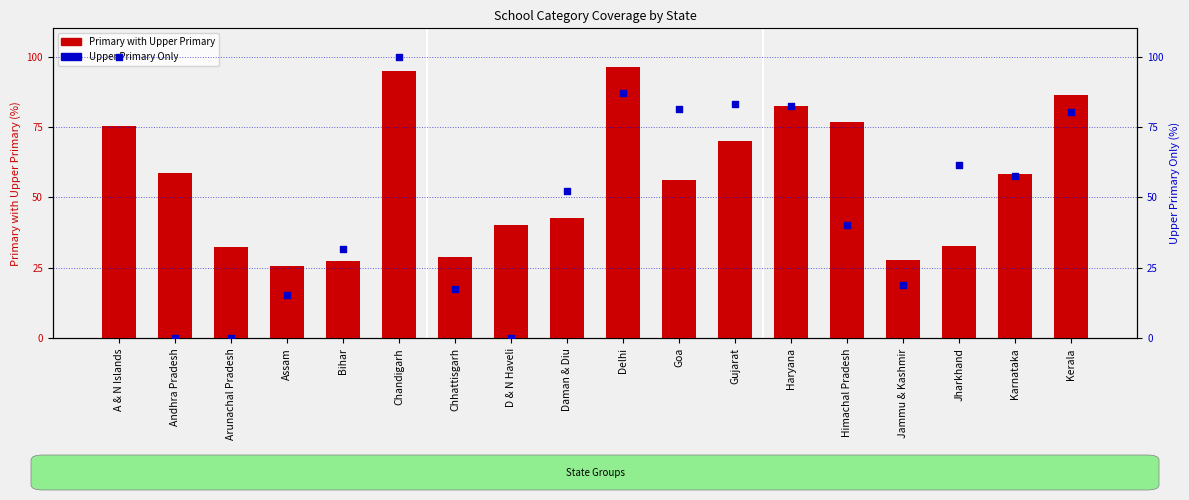

At how many categories does at least one series exceed 45?

12